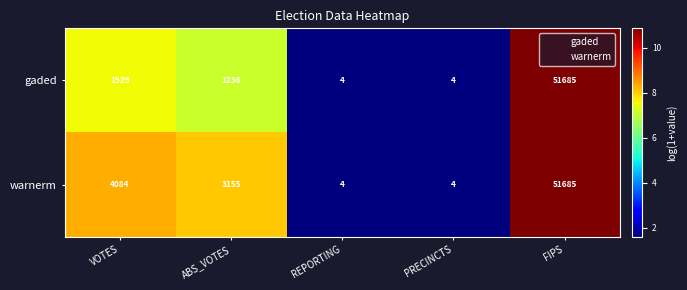

Which label corresponds to the largest value in the chart?

FIPS